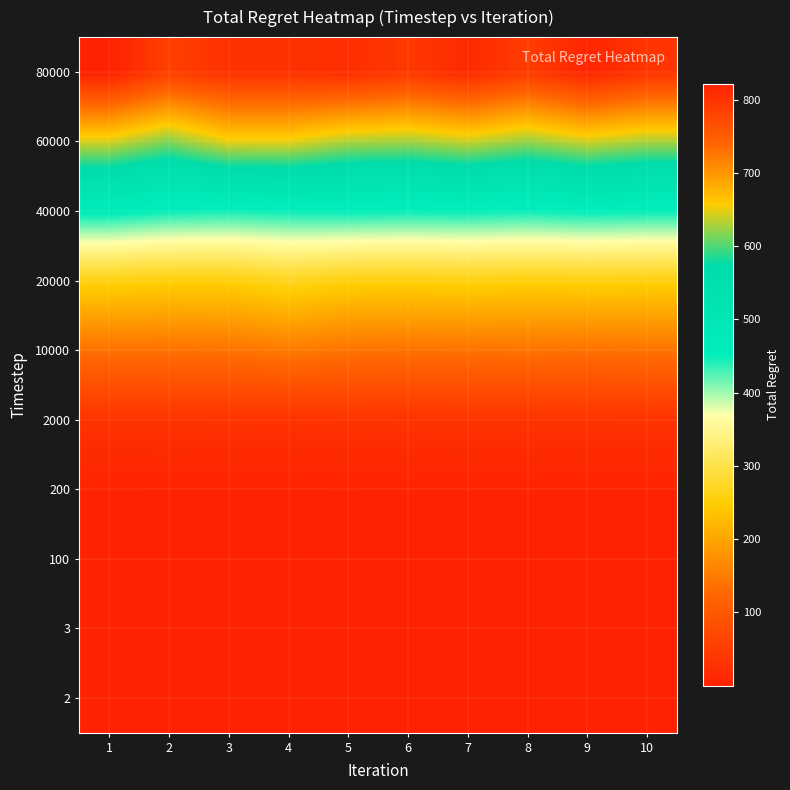

Reading right to left, list all the values displayed in this chart.

2: 10=0.0	9=0.0	8=0.0	7=0.0	6=0.0	5=0.0	4=0.0	3=0.0	2=0.0	1=0.0
3: 10=0.1	9=0.1	8=0.1	7=0.1	6=0.1	5=0.1	4=0.1	3=0.1	2=0.1	1=0.1
100: 10=1.6	9=1.6	8=1.6	7=1.6	6=1.6	5=1.6	4=1.6	3=1.6	2=1.6	1=1.6
200: 10=3.2	9=3.2	8=3.2	7=3.2	6=3.2	5=3.2	4=3.2	3=3.2	2=3.2	1=3.3
2000: 10=29.7	9=30.1	8=29.9	7=30.3	6=29.9	5=30.1	4=28.6	3=29.7	2=30.5	1=30.2
10000: 10=139.2	9=136.9	8=140.1	7=138.2	6=137.8	5=139.5	4=148.4	3=138.7	2=137.2	1=136.8
20000: 10=255.1	9=256.4	8=253.9	7=257.8	6=254.3	5=255.6	4=268.5	3=253.2	2=252.9	1=258.4
40000: 10=450.4	9=453.1	8=447.6	7=451.2	6=449.8	5=452.3	4=448.9	3=445.3	2=448.9	1=459.6
60000: 10=628.7	9=641.3	8=622.4	7=638.5	6=625.8	5=630.2	4=649.4	3=649.4	2=615.6	1=643.1
80000: 10=797.3	9=815.7	8=788.9	7=810.4	6=793.2	5=805.6	4=801.9	3=801.9	2=784.5	1=821.3